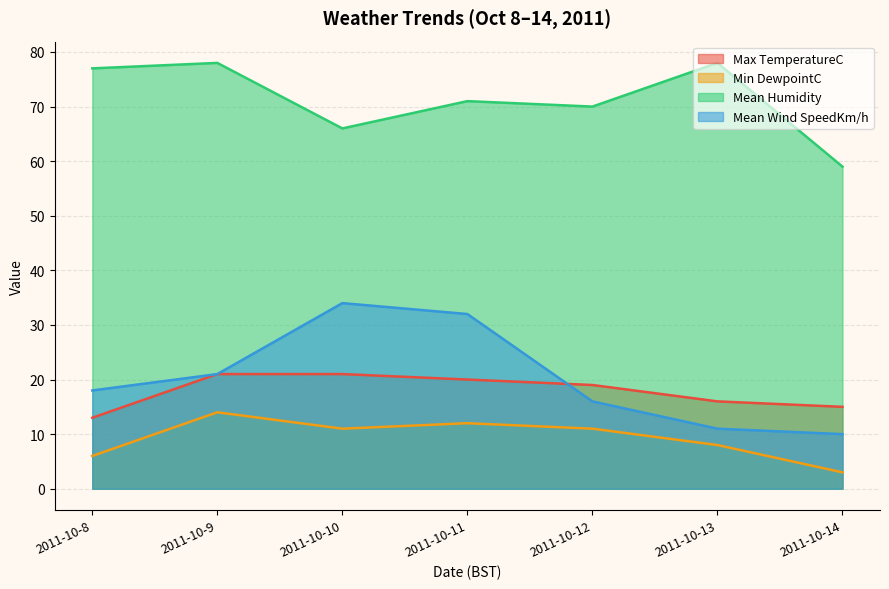

How many data points in Min DewpointC are above 11?

2